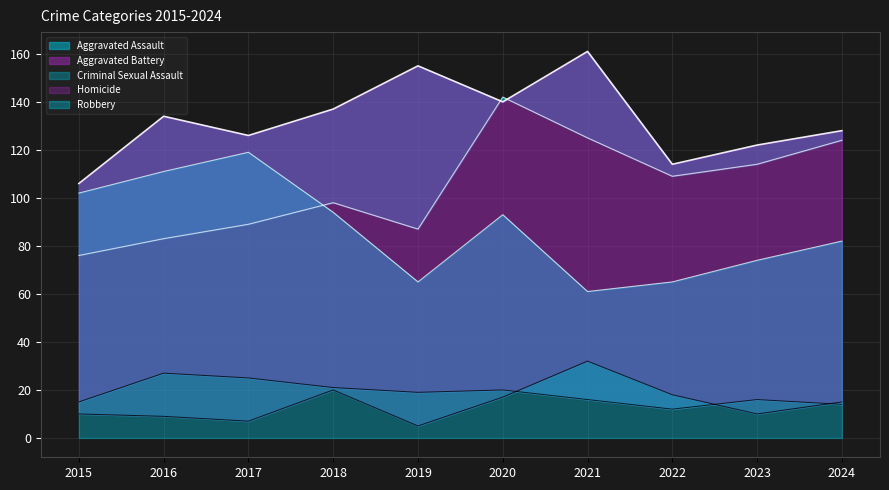

Which series has the widest spread of values?

Aggravated Assault